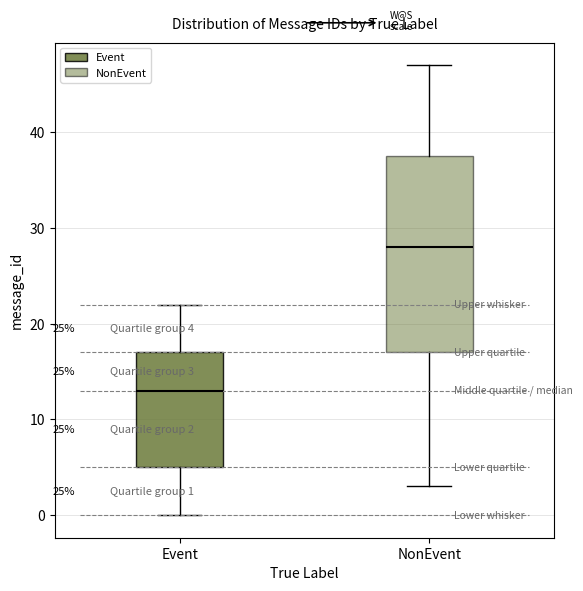

Which box is the tallest, from its lower edge to its upper edge?

NonEvent